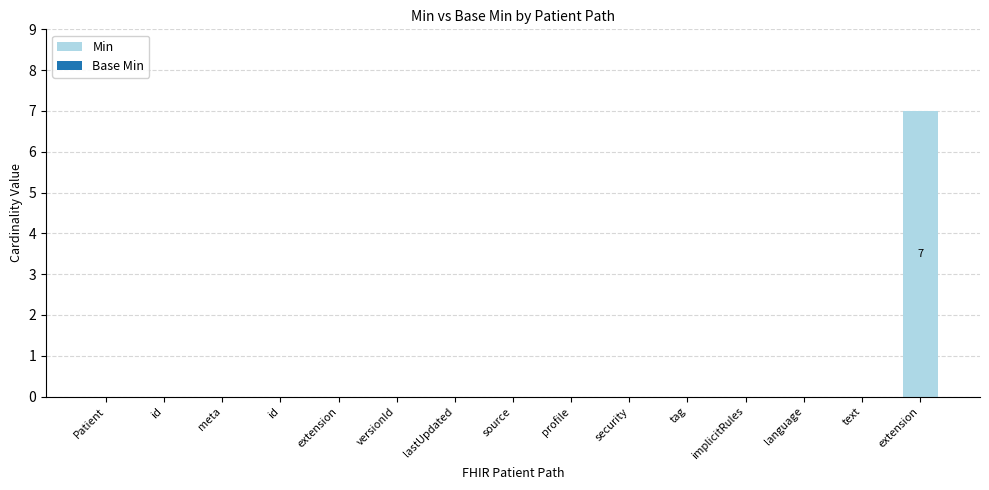

Are the bars horizontal?

No